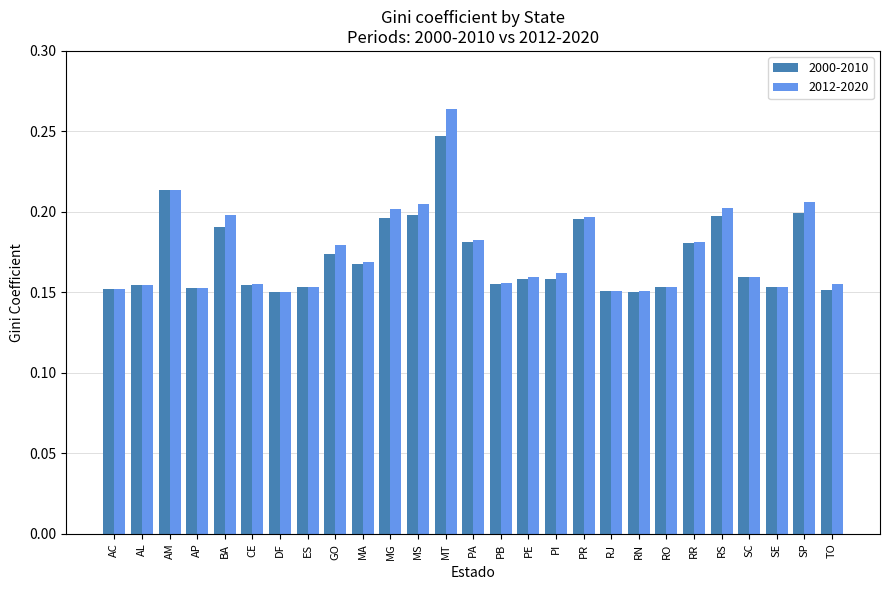

Is it true that 2000-2010 equals 0.3 at MG?

False